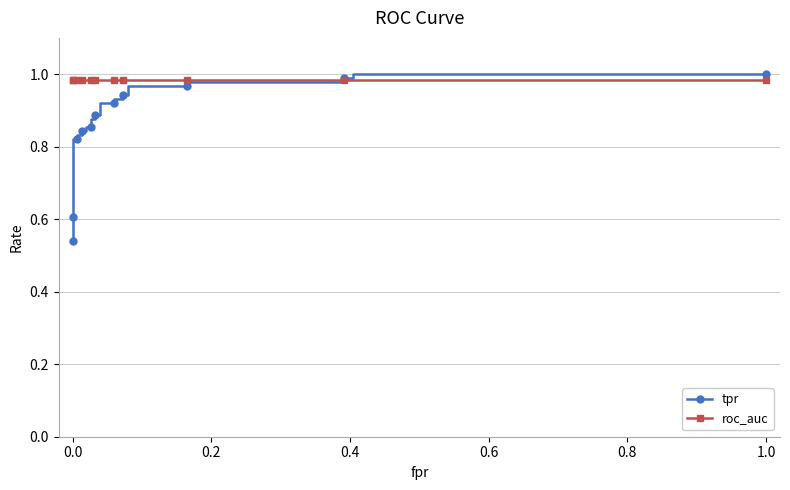

What is the value of the roc_auc point at the 31st from the left?

1.0